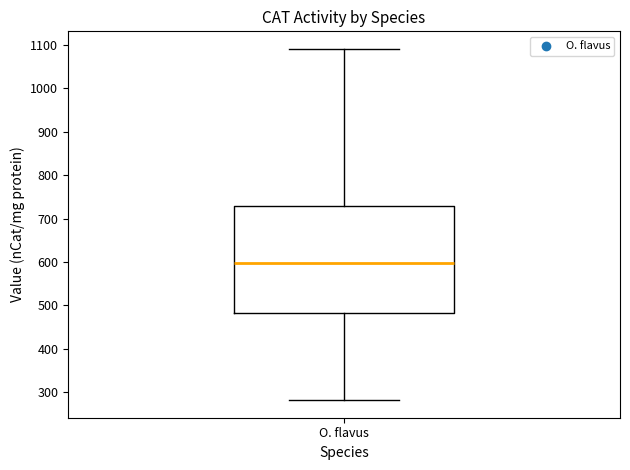

Where is the lower edge of the box for O. flavus on the y-axis? The values are not printed on the chart, so give them approximately, as read against the axis.

480